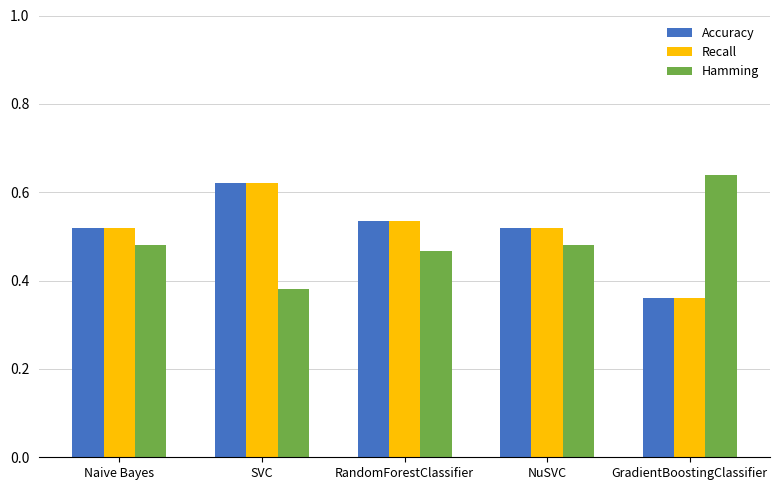

True or false: Hamming has a value of 0.3 at RandomForestClassifier.

False